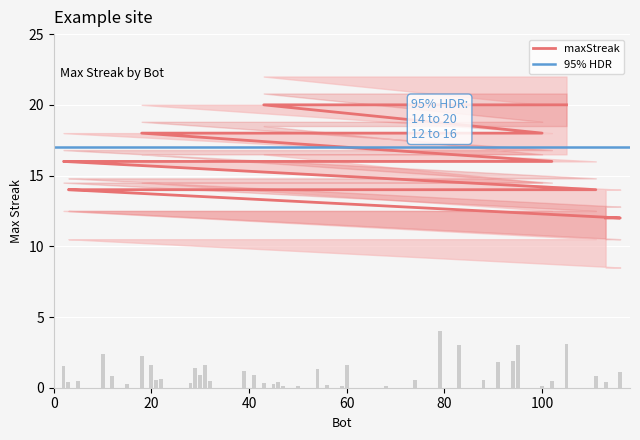

List the labels in order of value, largest first.

105, 95, 83, 43, 100, 94, 91, 79, 68, 54, 47, 29, 18, 102, 60, 56, 50, 46, 39, 21, 20, 15, 10, 2, 111, 88, 74, 59, 45, 41, 32, 31, 30, 28, 22, 12, 5, 3, 116, 113